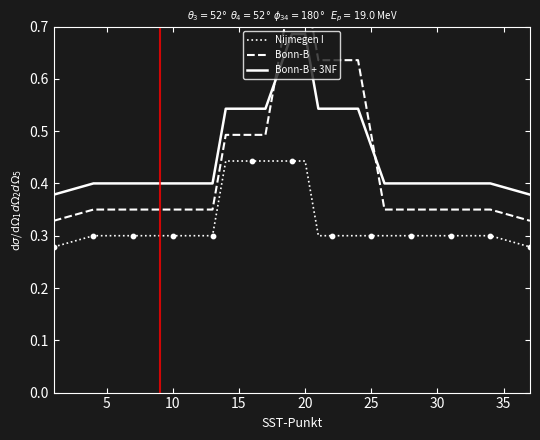

What are all the series names shown in the legend?

Nijmegen I, Bonn-B, Bonn-B + 3NF